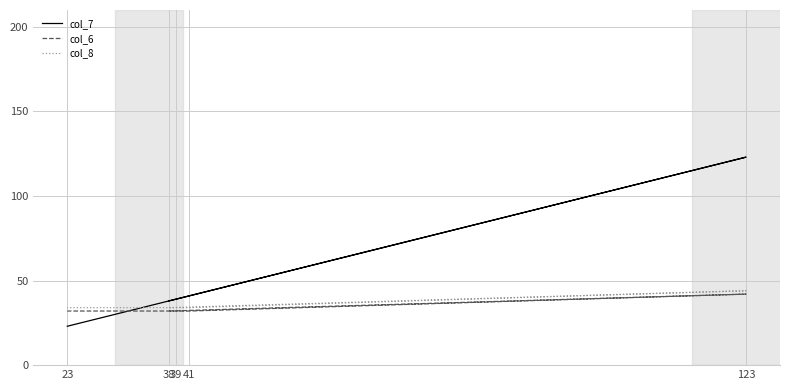

How many lines are shown in the chart?

3